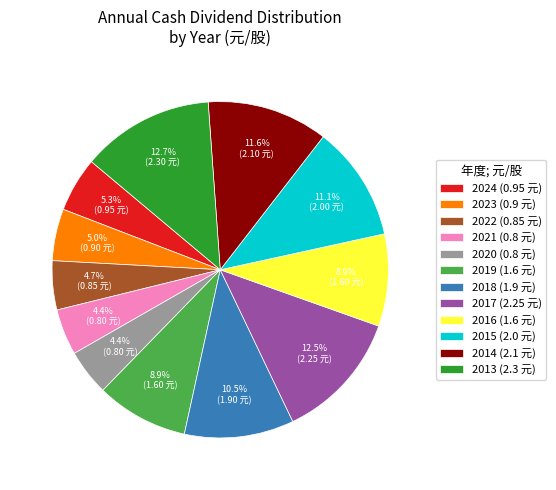

What portion of the pie excludes 2015 (2.0 元)?

88.9%